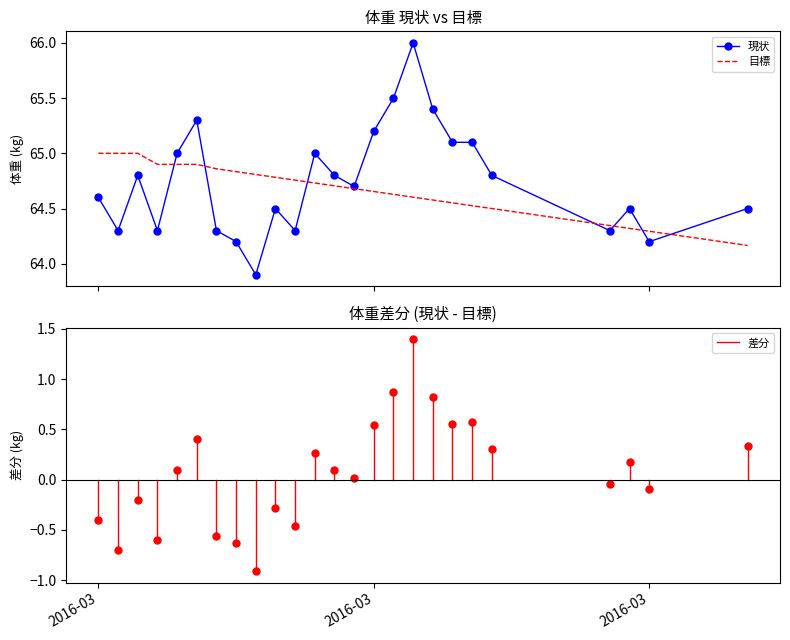

Which series has the widest spread of values?

現状